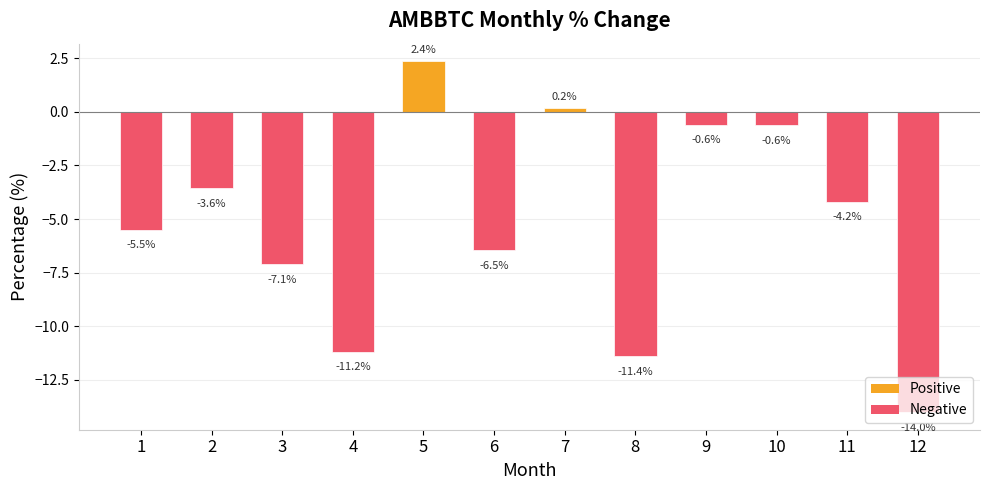

What is the difference between the maximum and minimum values?

16.4